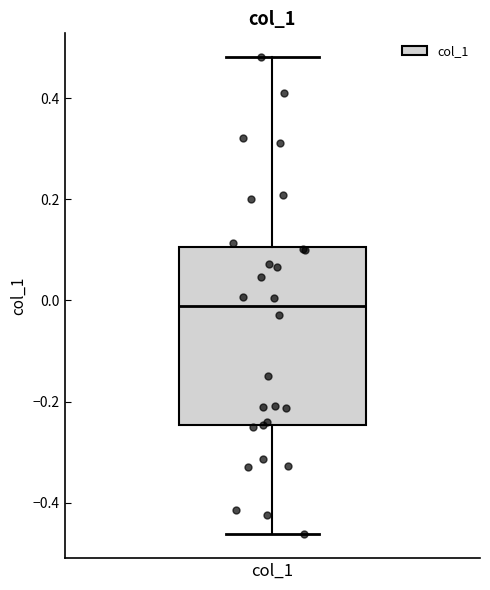

Read this box plot against the y-axis: the position of the median line, the range covered by the box, and the ends of both whiskers. The values are not printed on the chart, so give them approximately, as read against the axis.

median -0.02, box -0.24 to 0.10, whiskers -0.46 to 0.48